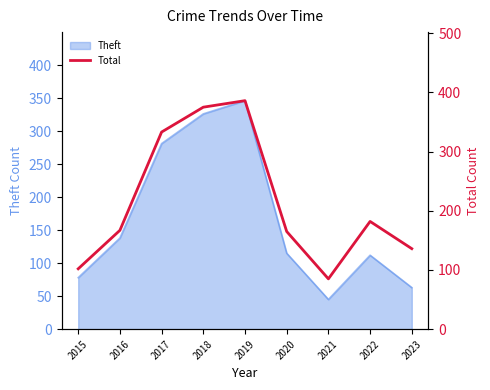

What is the value of the 8th point from the left?

182